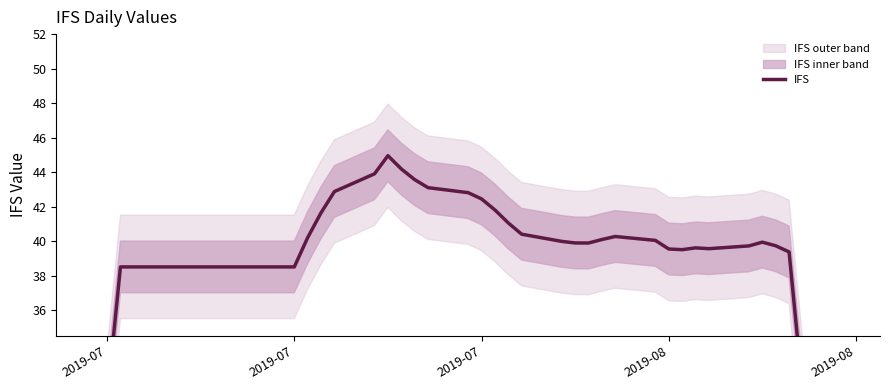

Is it true that the value at 2019-08 is 39.5?

True